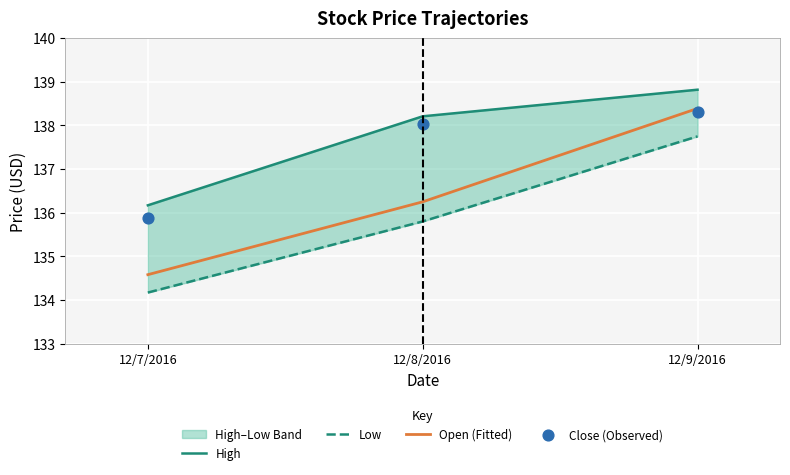

What are all the series names shown in the legend?

High, Low, Open (Fitted), Close (Observed)